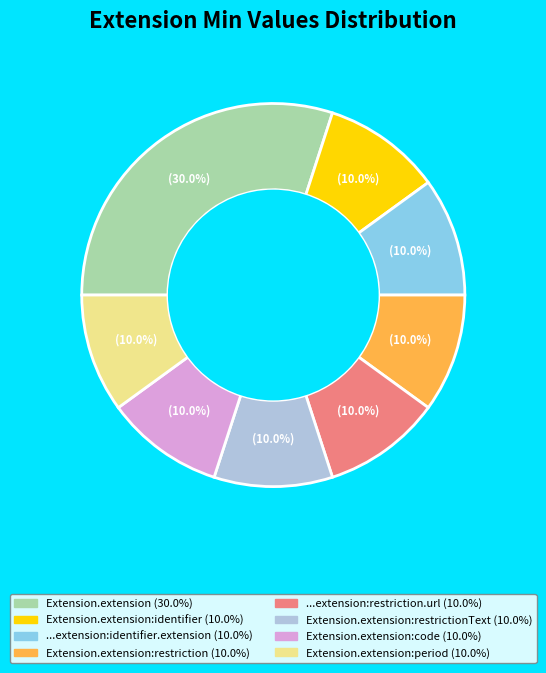

Is there a majority slice in this chart?

No